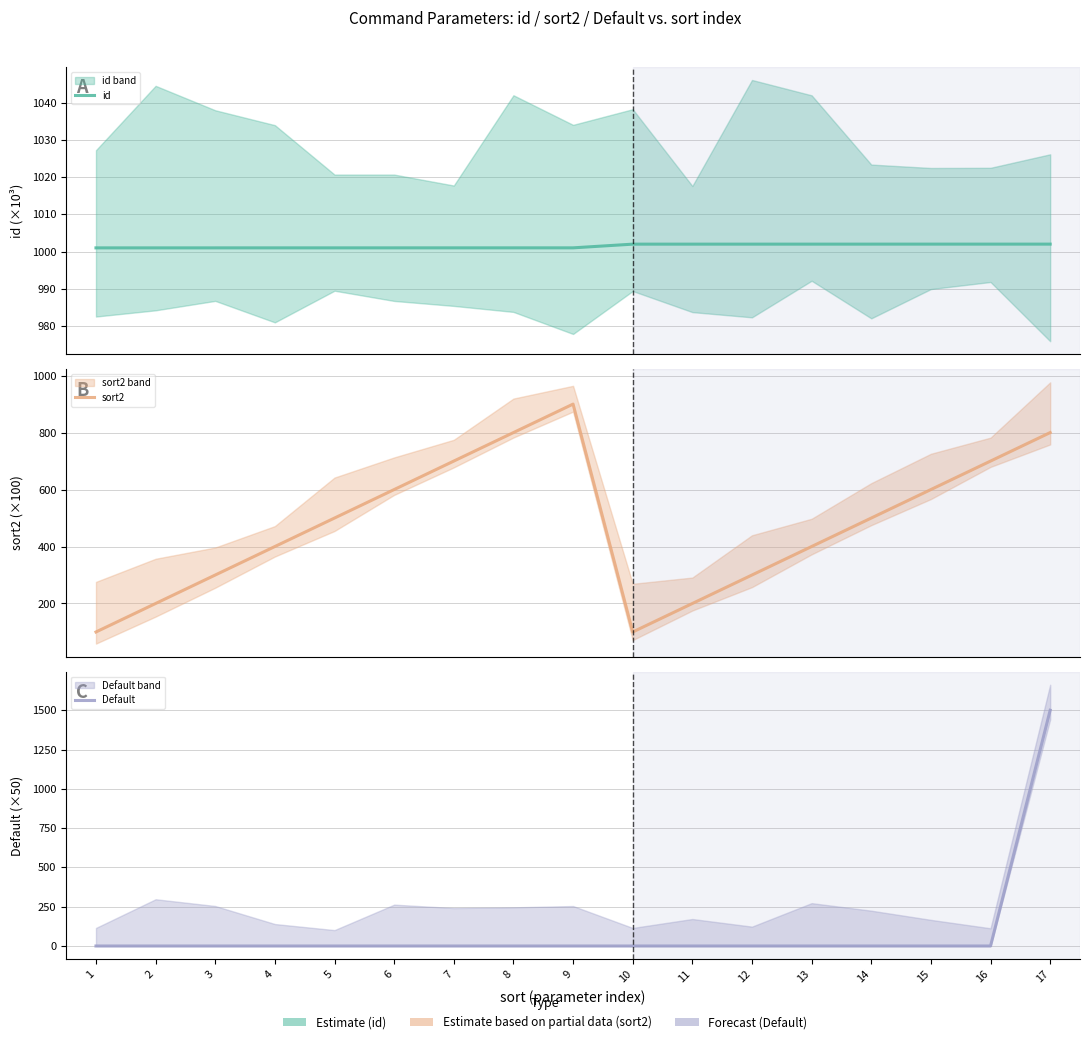

What is the value of the id point at the 13th from the left?

1002.0